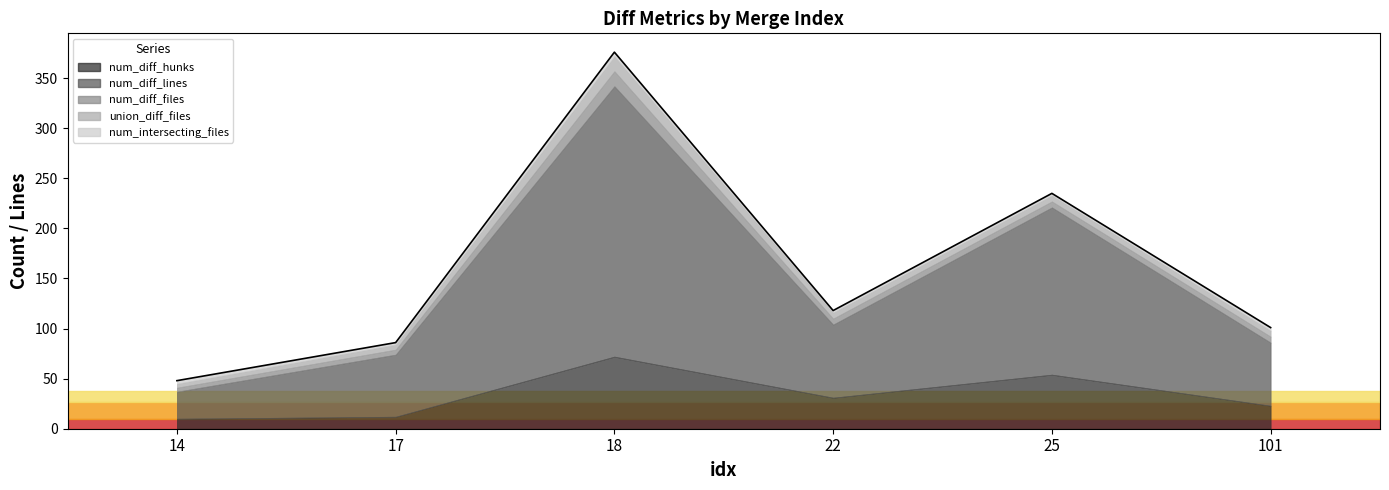

Is it true that num_diff_files equals 9 at 17?

False